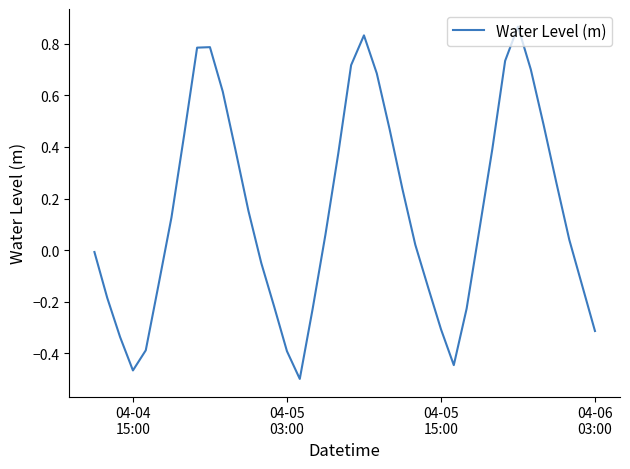

What is the difference between the maximum and minimum values?

1.4